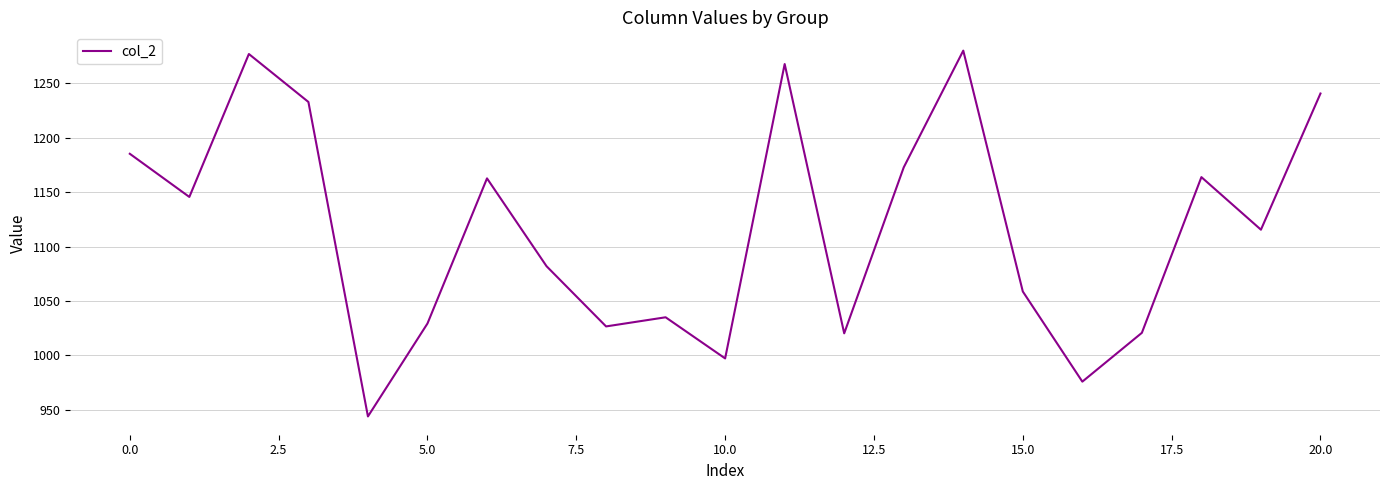

What is the minimum value shown in the chart?

943.9